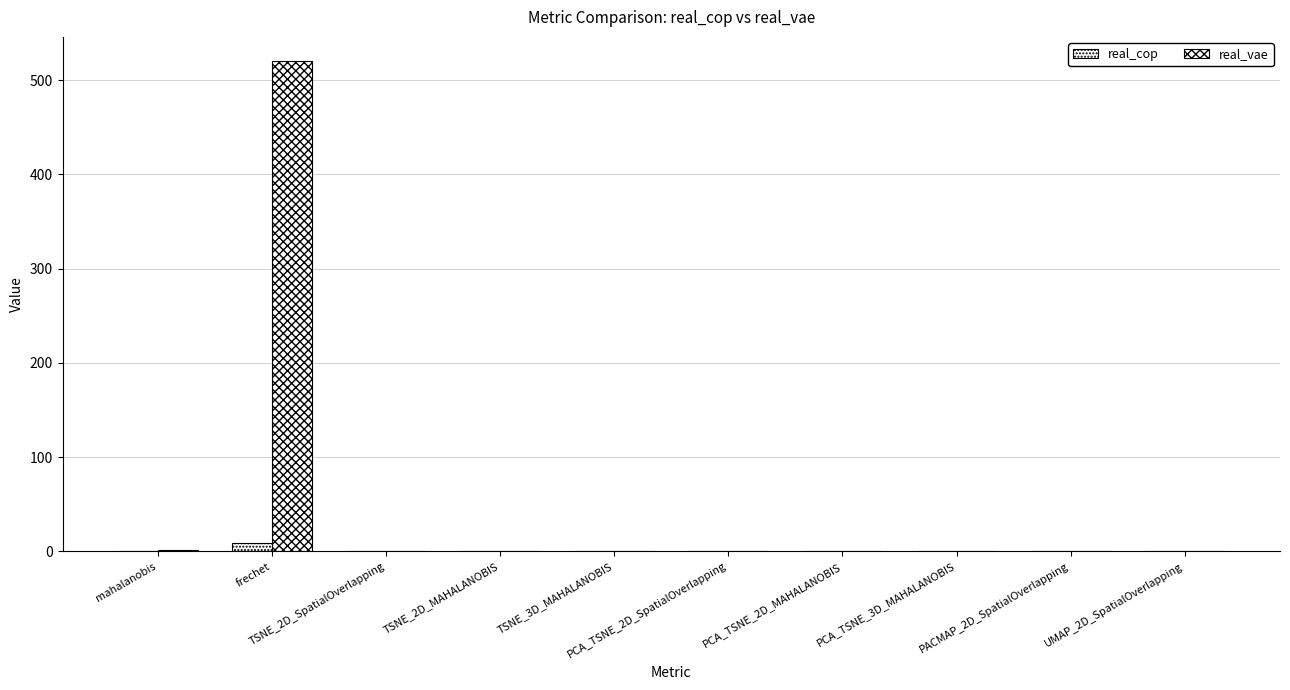

How many series are shown in this chart?

2